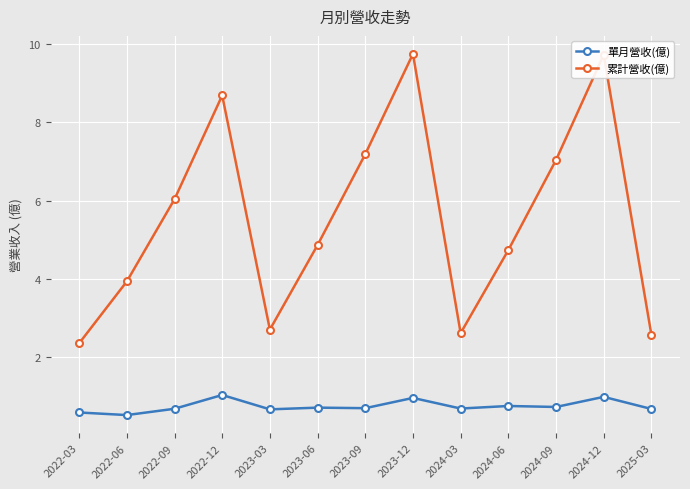

How many lines are shown in the chart?

2